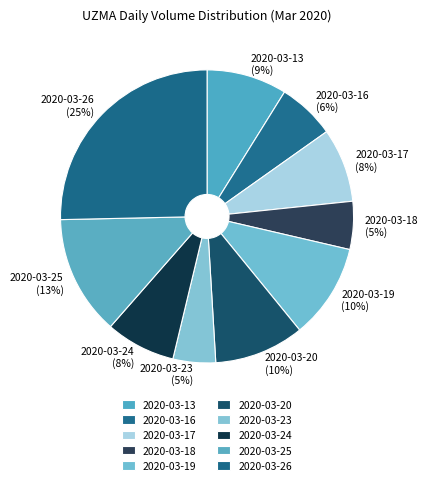

What percentage is the 2020-03-24 slice, to the nearest percent?

8%